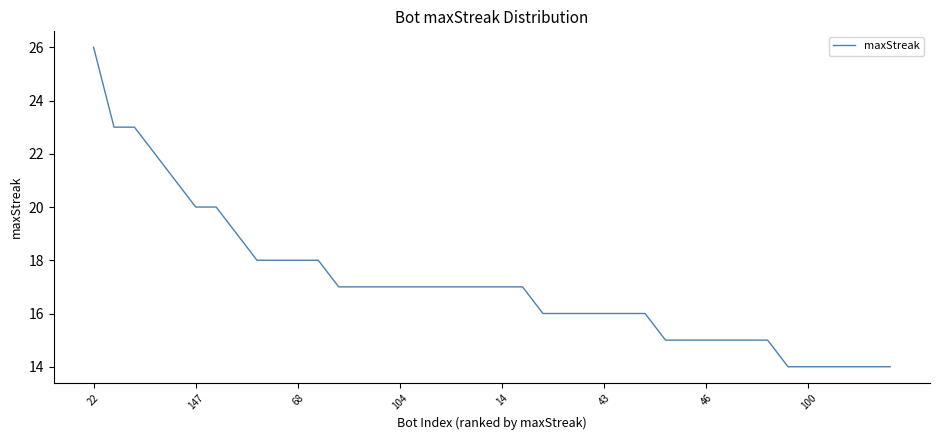

Reading left to right, what are all the values shown in this chart?

26	23	23	22	21	20	20	19	18	18	18	18	17	17	17	17	17	17	17	17	17	17	16	16	16	16	16	16	15	15	15	15	15	15	14	14	14	14	14	14